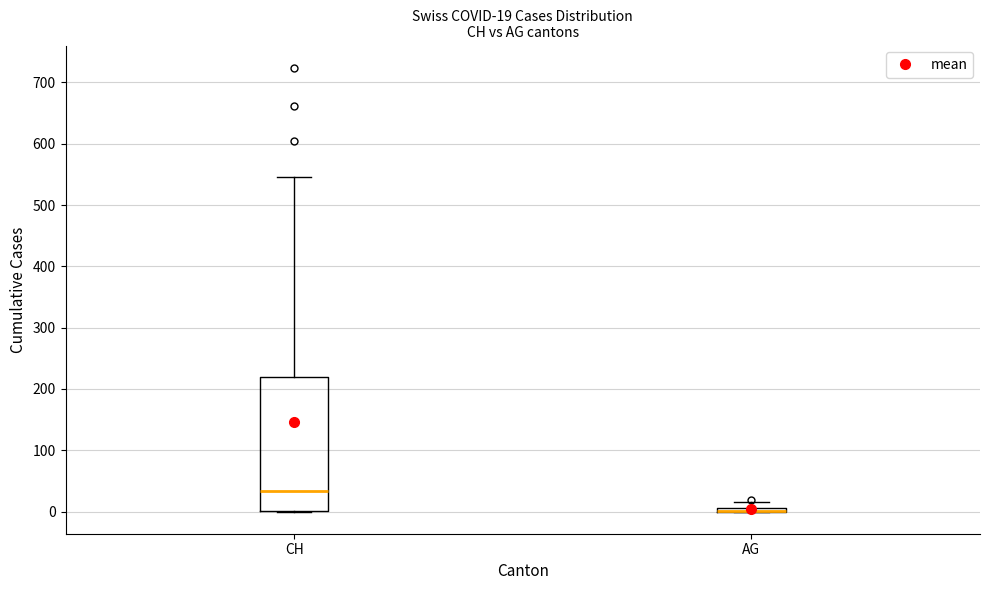

Which box is the tallest, from its lower edge to its upper edge?

CH